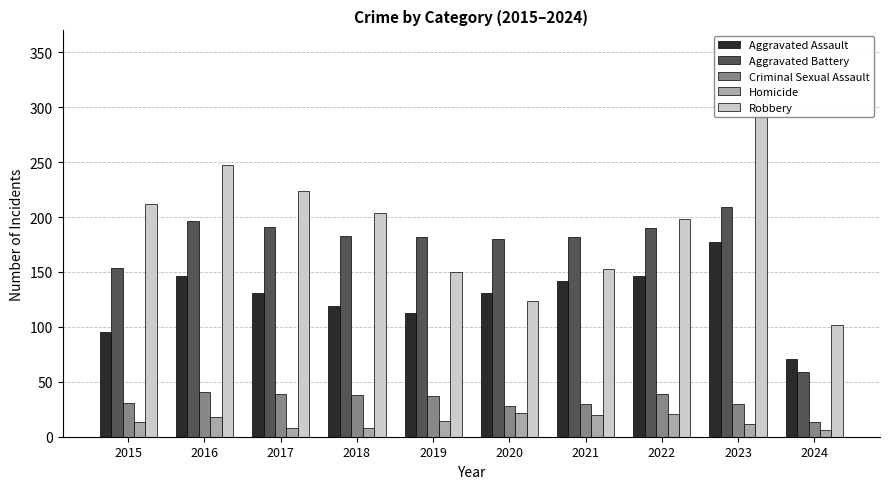

True or false: Robbery has a value of 102 at 2024.

True